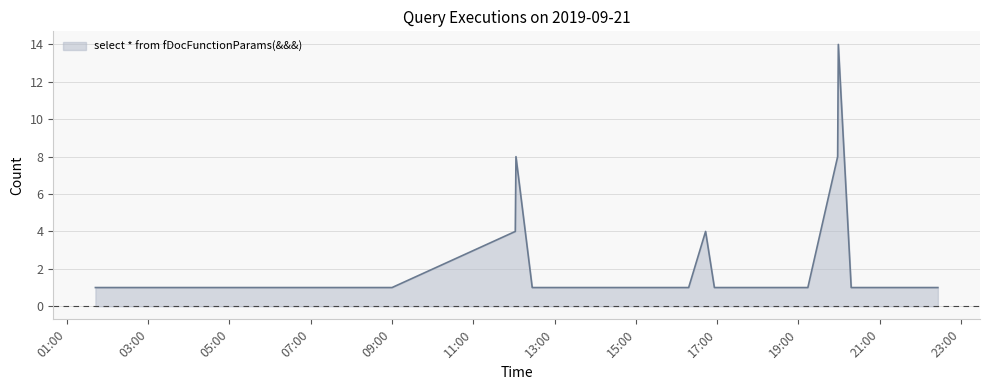

What is the difference between the maximum and minimum values?

13